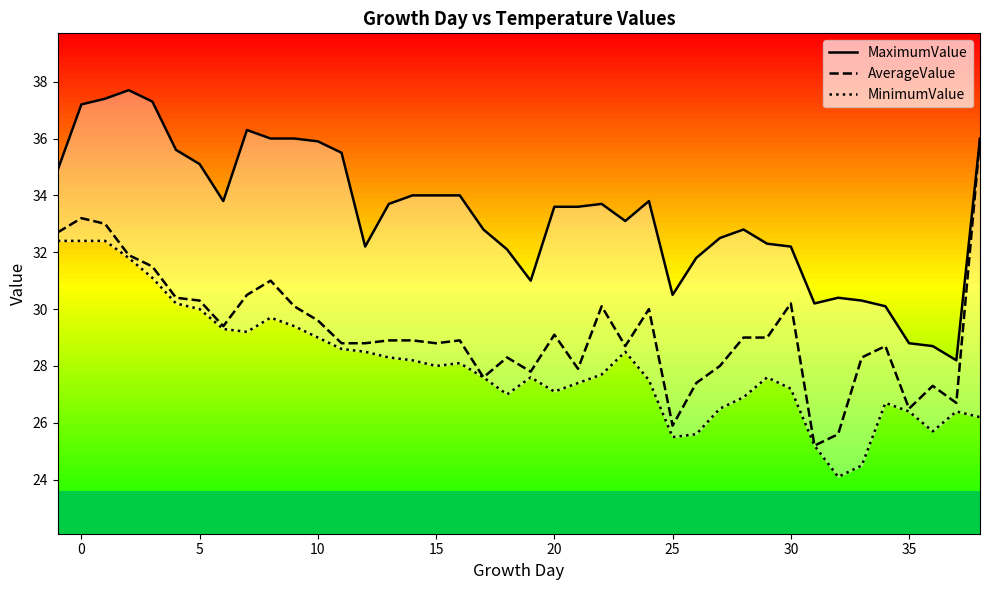

Reading right to left, extract all data points from this chart.

MaximumValue: 36.0	28.2	28.7	28.8	30.1	30.3	30.4	30.2	32.2	32.3	32.8	32.5	31.8	30.5	33.8	33.1	33.7	33.6	33.6	31.0	32.1	32.8	34.0	34.0	34.0	33.7	32.2	35.5	35.9	36.0	36.0	36.3	33.8	35.1	35.6	37.3	37.7	37.4	37.2	34.9
AverageValue: 36.0	26.7	27.3	26.5	28.7	28.3	25.6	25.2	30.2	29.0	29.0	28.0	27.4	25.9	30.0	28.7	30.1	27.9	29.1	27.8	28.3	27.6	28.9	28.8	28.9	28.9	28.8	28.8	29.6	30.1	31.0	30.5	29.4	30.3	30.4	31.5	31.9	33.0	33.2	32.7
MinimumValue: 26.2	26.4	25.7	26.4	26.7	24.5	24.1	25.2	27.2	27.6	26.9	26.5	25.6	25.5	27.5	28.5	27.7	27.4	27.1	27.6	27.0	27.6	28.1	28.0	28.2	28.3	28.5	28.6	29.0	29.4	29.7	29.2	29.3	30.0	30.2	31.1	31.8	32.4	32.4	32.4